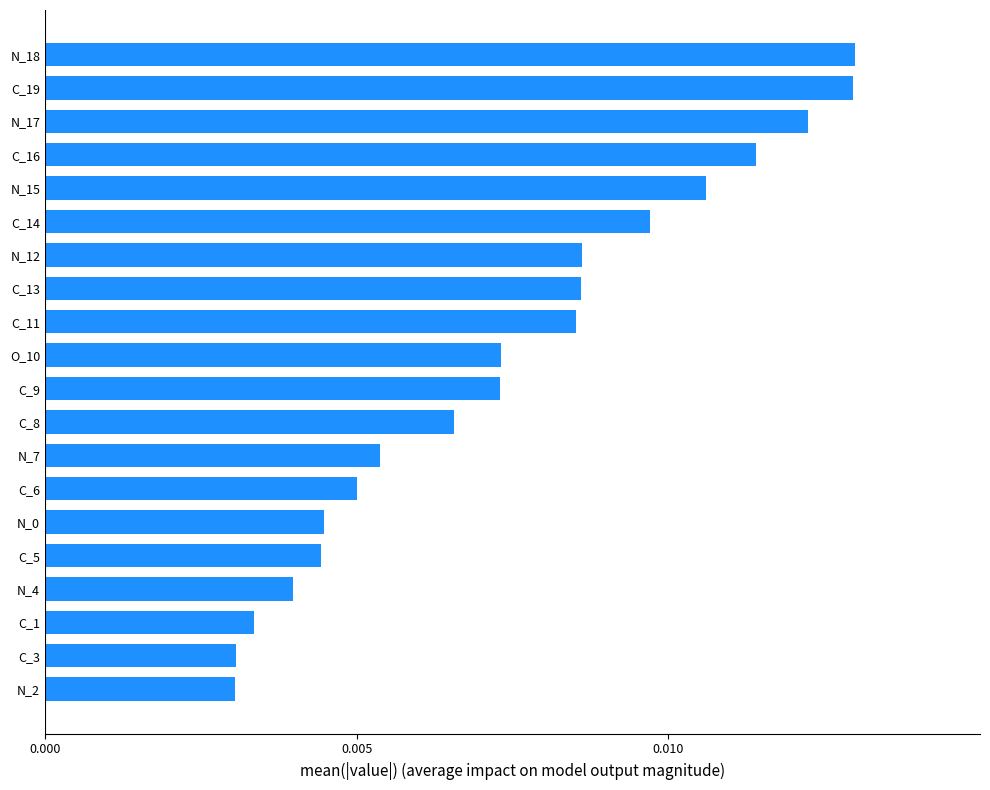

Does the chart contain any negative values?

No